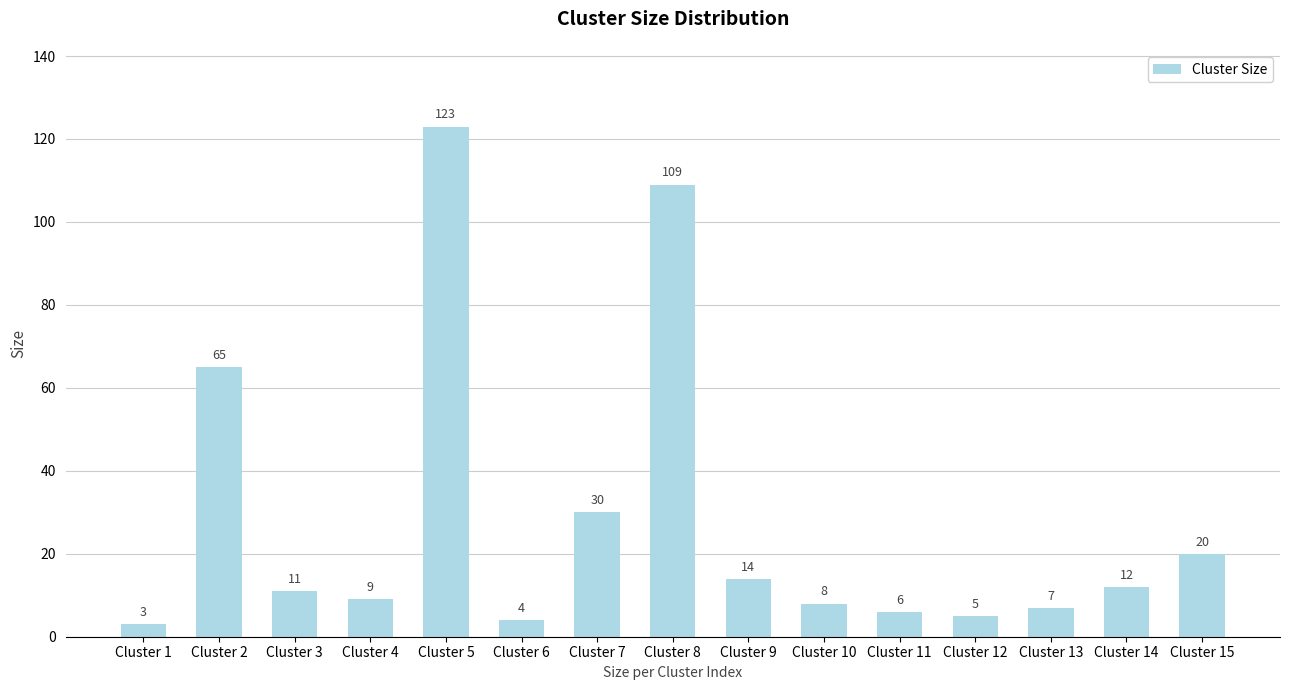

True or false: the data shows 7 at Cluster 15.

False